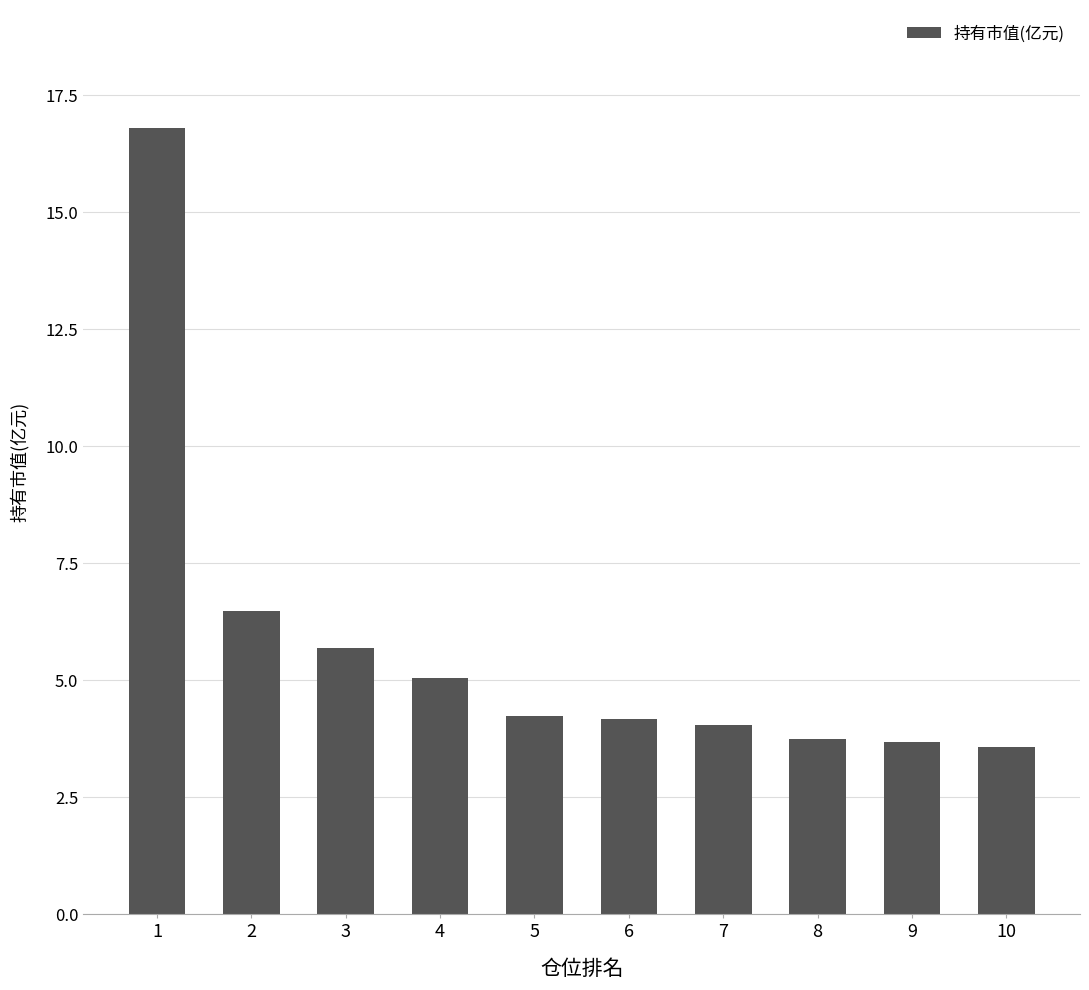

What is the value of the 9th bar from the left?

3.7